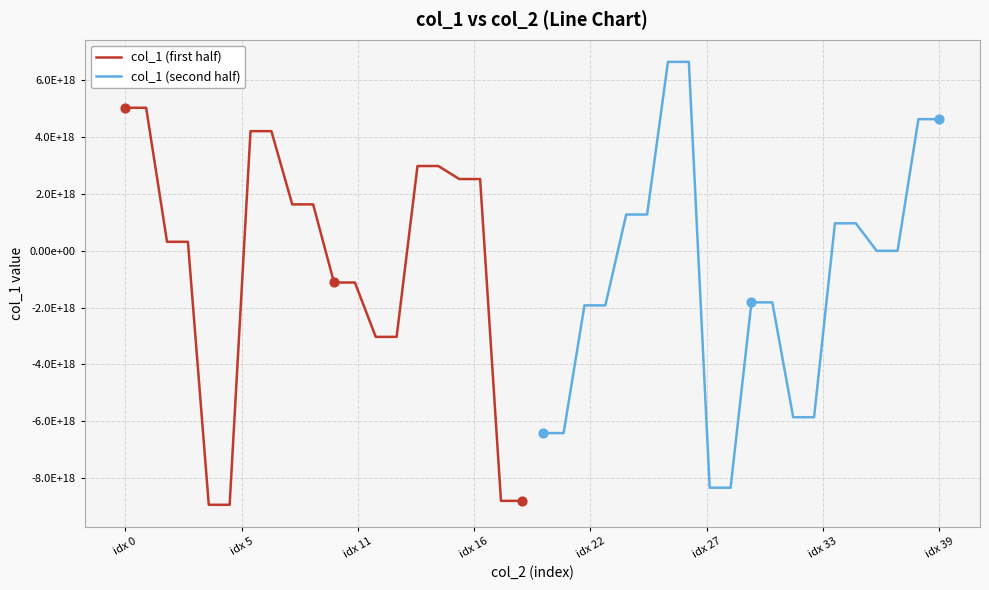

Which series has the widest spread of Y values?

col_1 (second half)